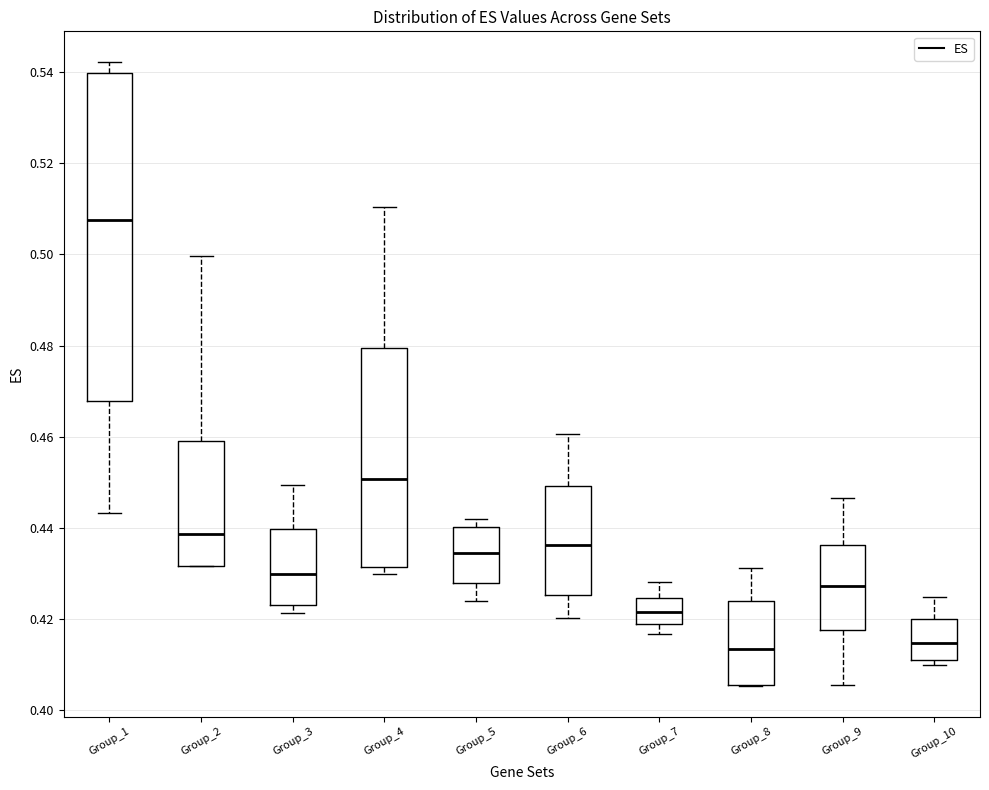

Where does the upper whisker of the box for Group_4 end on the y-axis? The values are not printed on the chart, so give them approximately, as read against the axis.

0.510